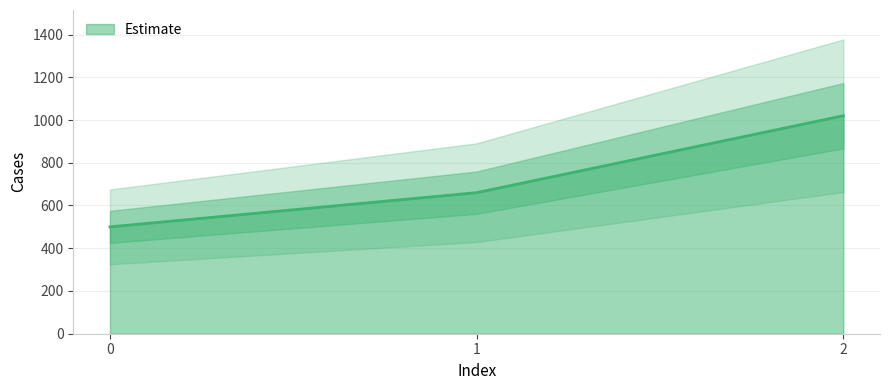

Does the chart display data point markers on the line(s)?

No